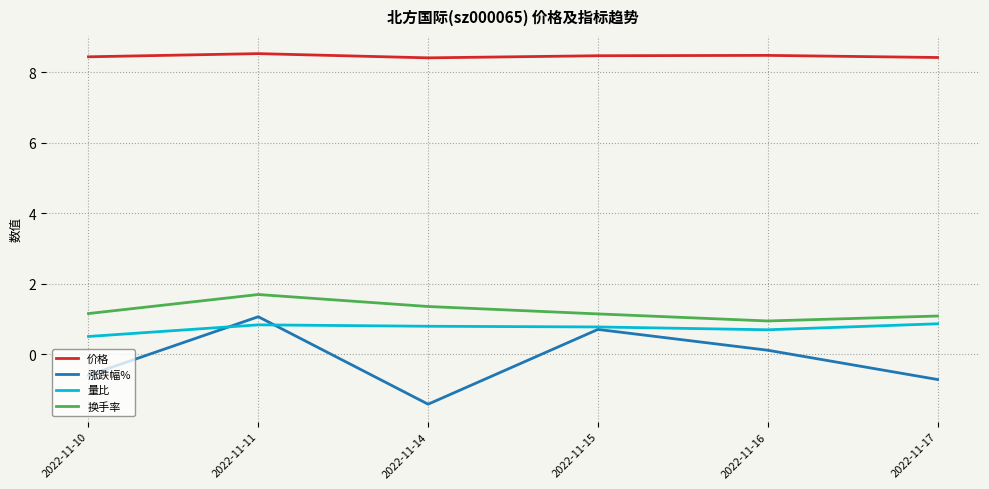

The 换手率 series shows 1.5 at 2022-11-15. True or false?

False